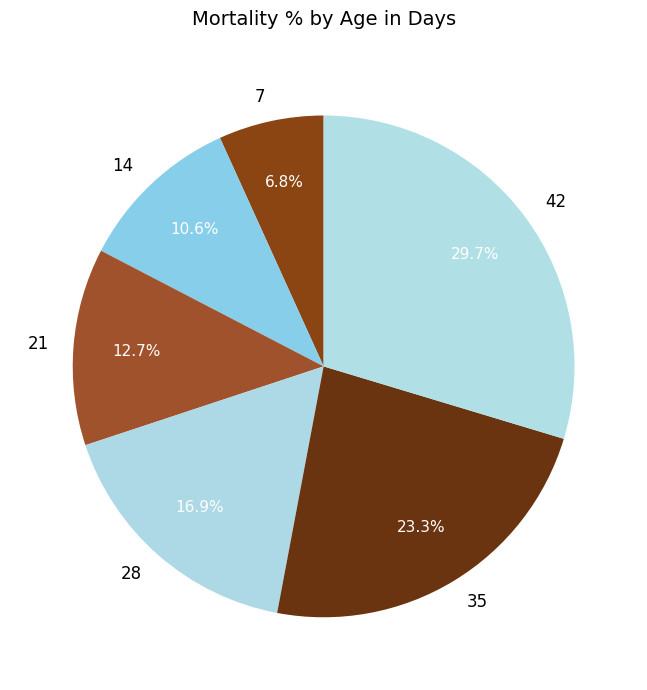

Approximately how many times larger is the value at 35 compared to 42?

0.8